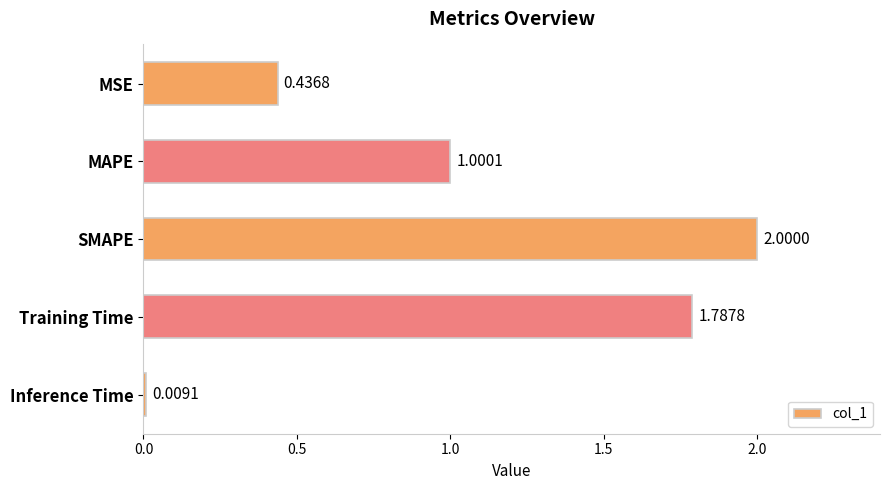

How many data points are above 1?

3